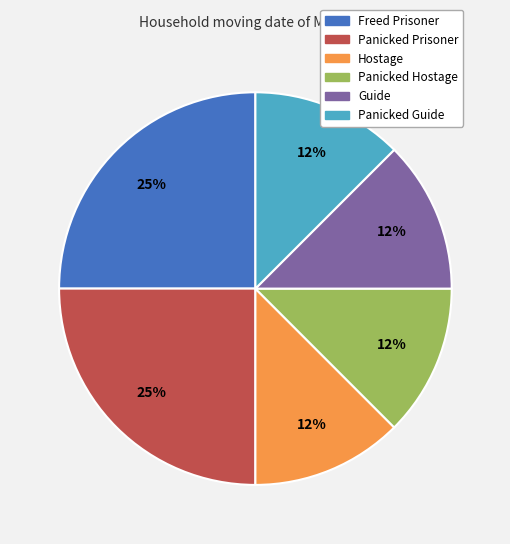

How many slices are in this pie chart?

6